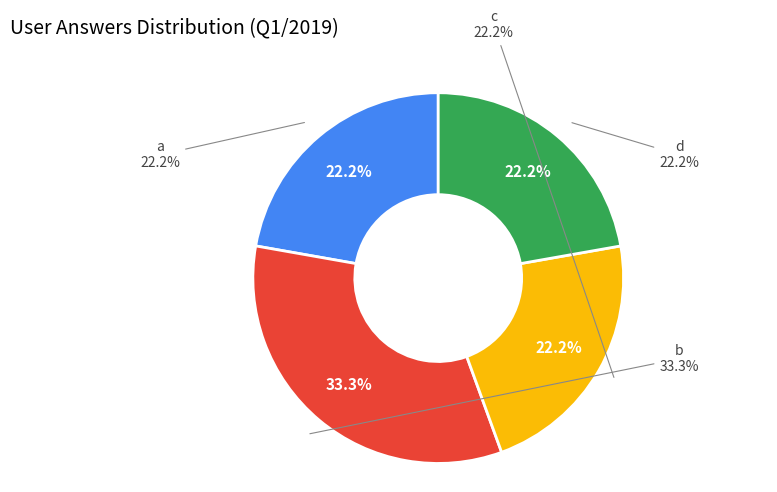

To the nearest percent, what percentage of the pie is c?

22%